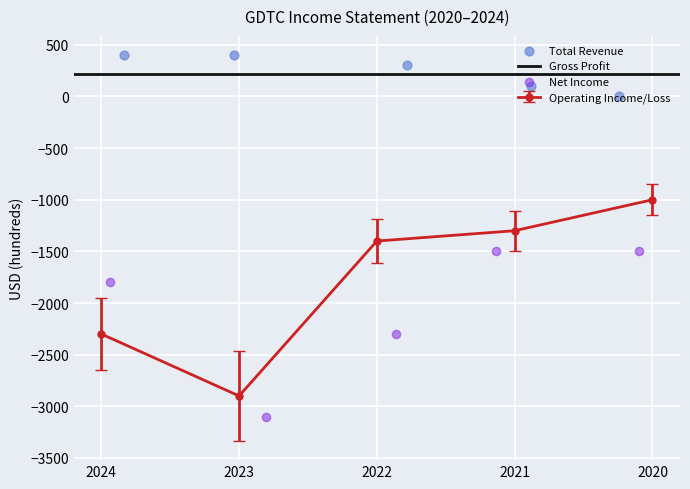

Which series has the largest total across all categories?

Total Revenue